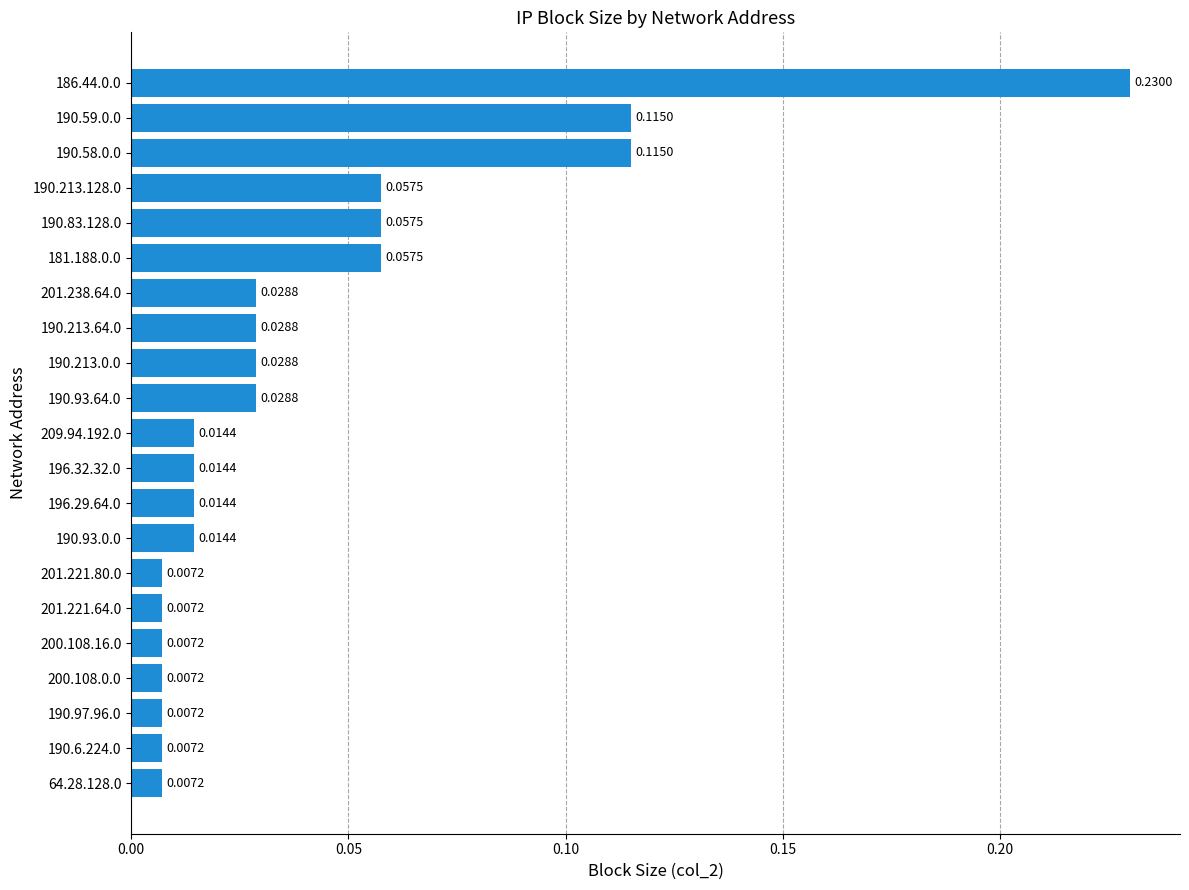

Which has a higher value, 201.238.64.0 or 201.221.64.0?

201.238.64.0